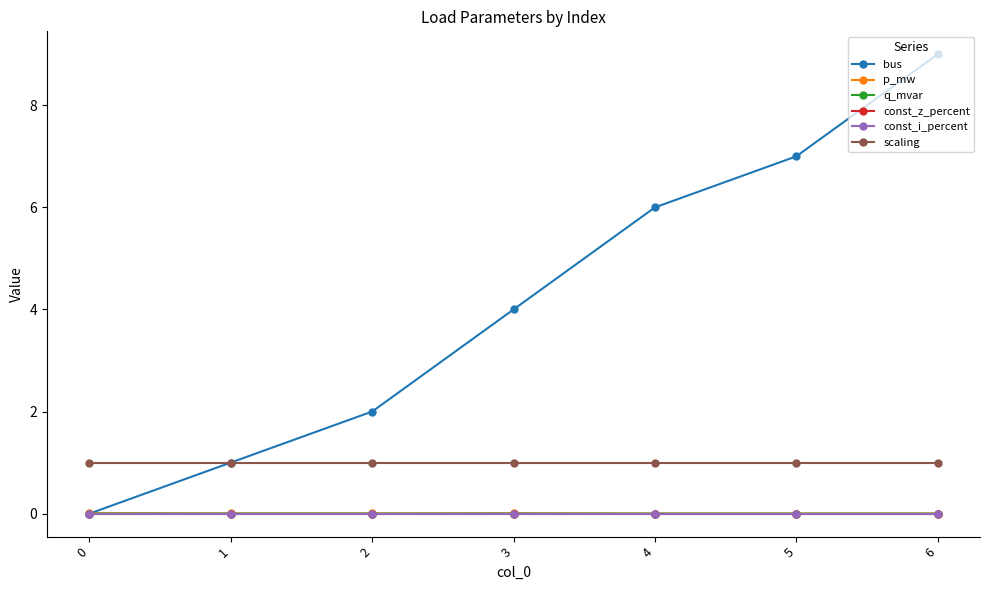

True or false: bus and const_z_percent cross at least once.

False